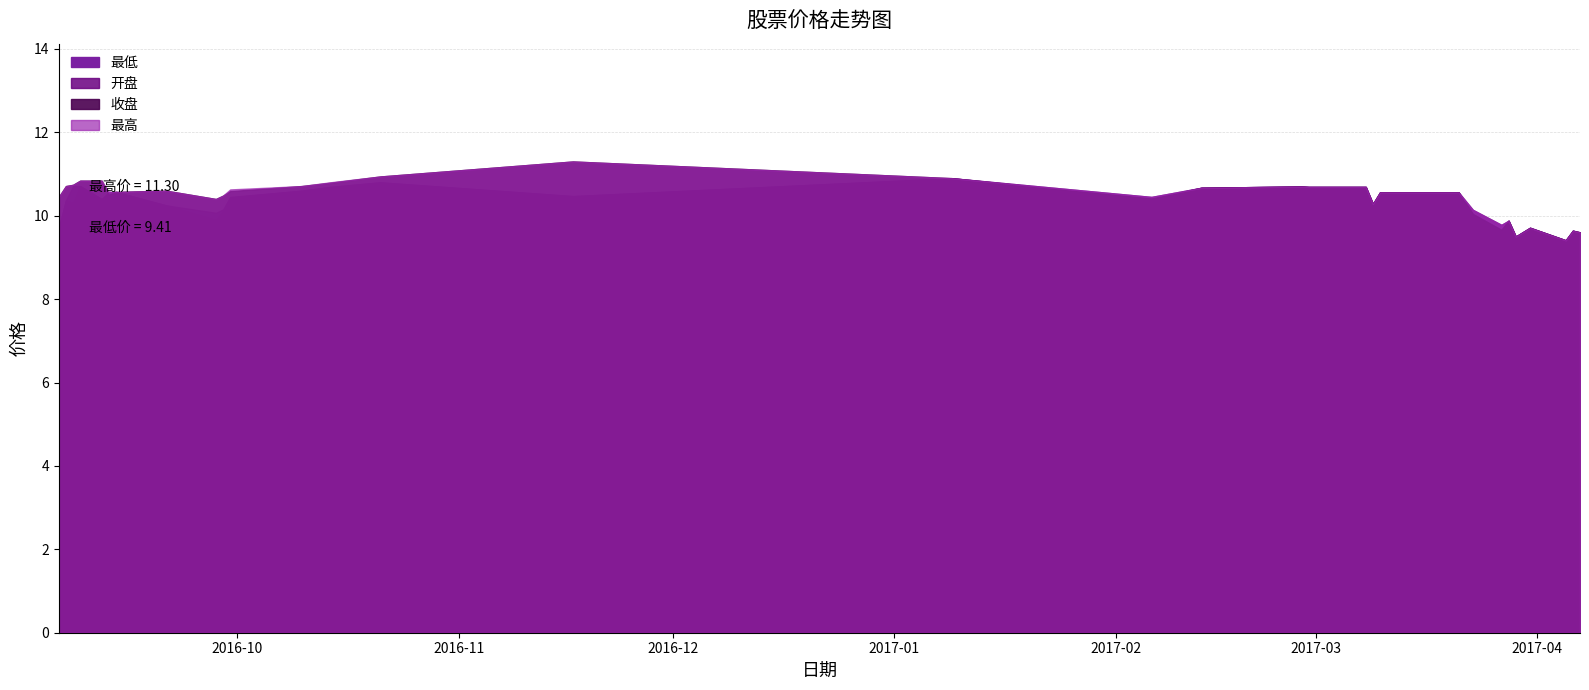

What is the approximate value of 收盘 at 2017-03-27?

9.7